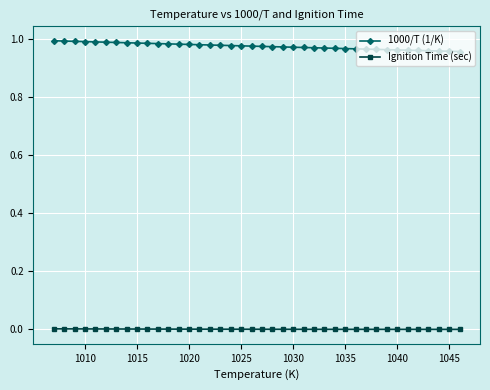

True or false: 1000/T (1/K) and Ignition Time (sec) intersect in this chart.

False